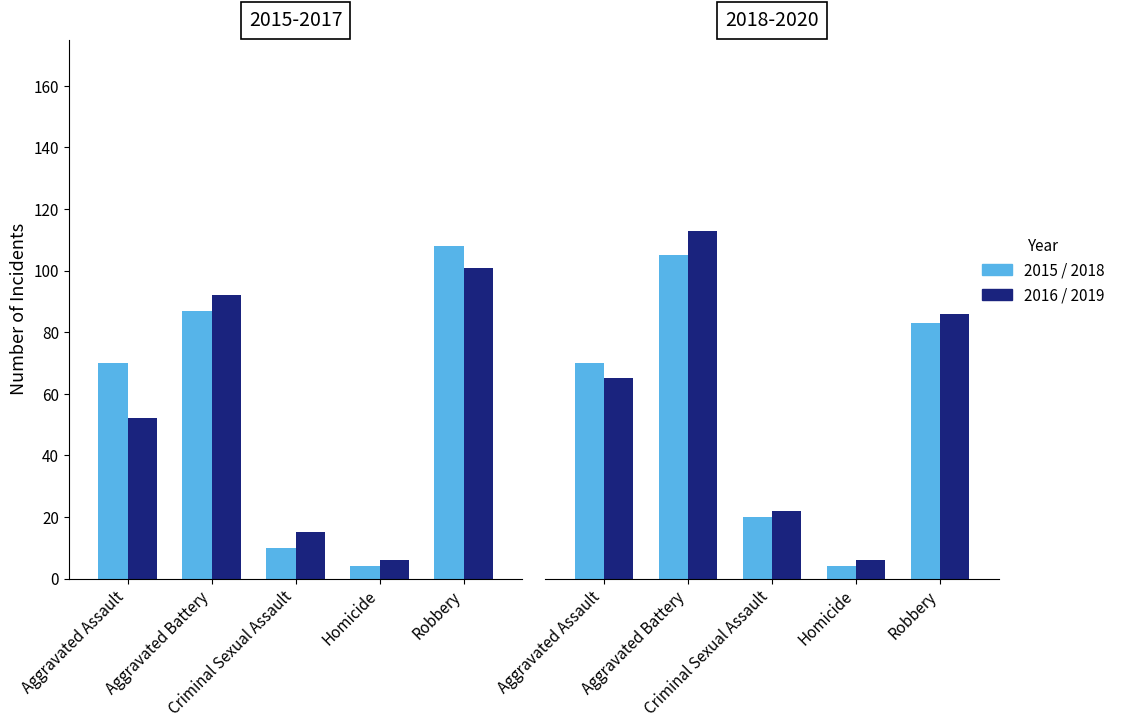

What is the minimum value for 2019?

6